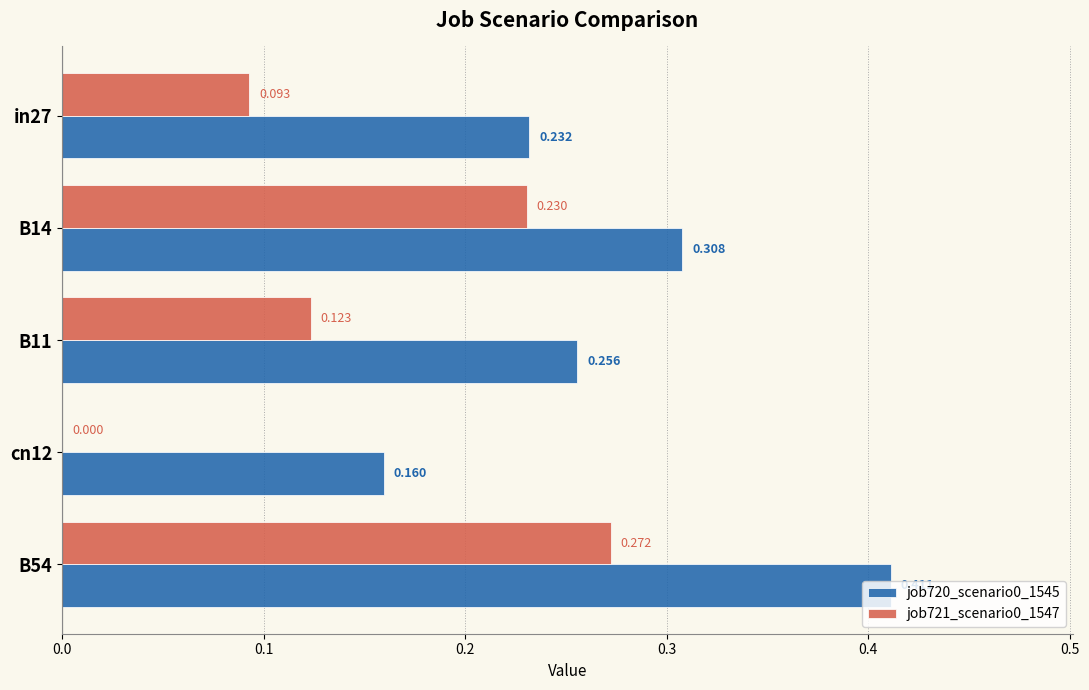

Is the value of job721_scenario0_1547 at B11 greater than the value of job720_scenario0_1545 at in27?

No